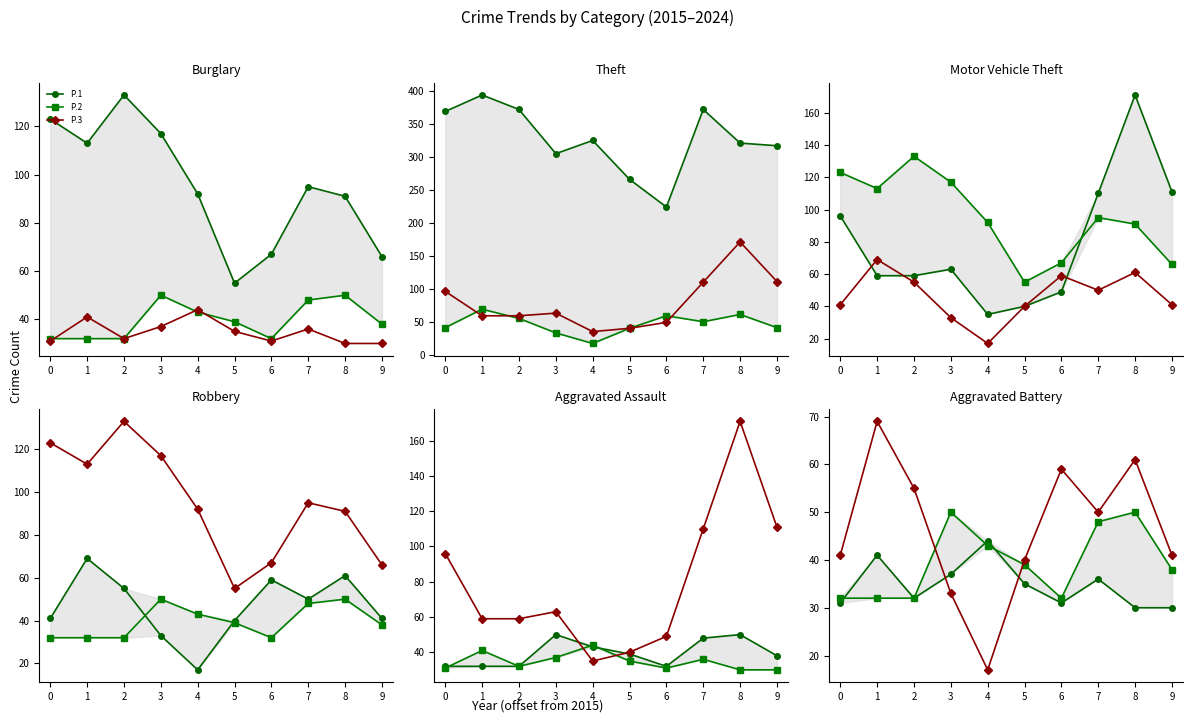

Which series changed the most between 3 and 8?

P.3